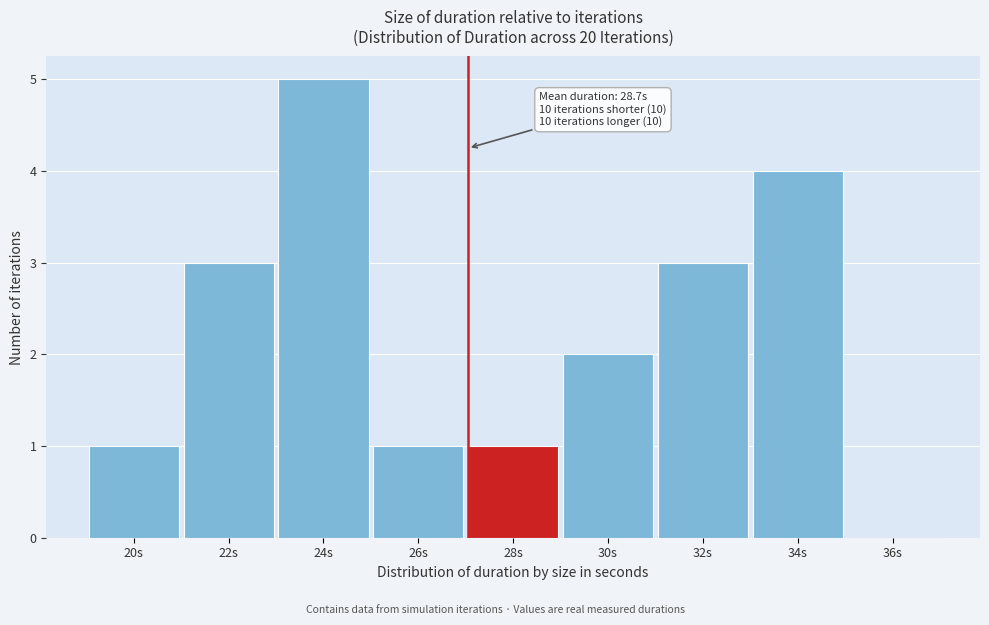

Reading left to right, what are all the values shown in this chart?

20s=1	22s=3	24s=5	26s=1	28s=1	30s=2	32s=3	34s=4	36s=0